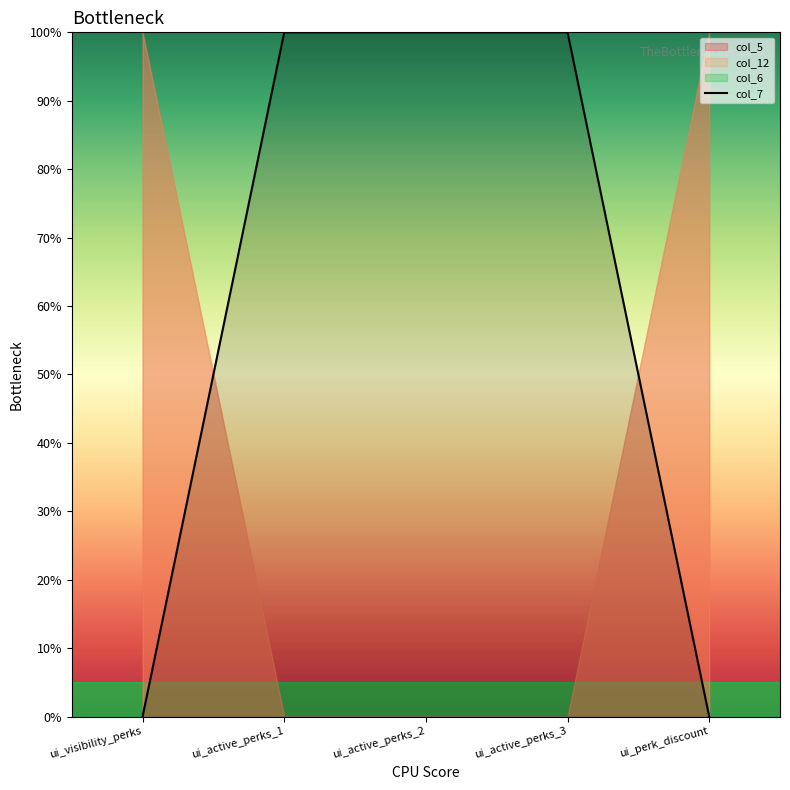

Count the values in the range 0 to 100.

5